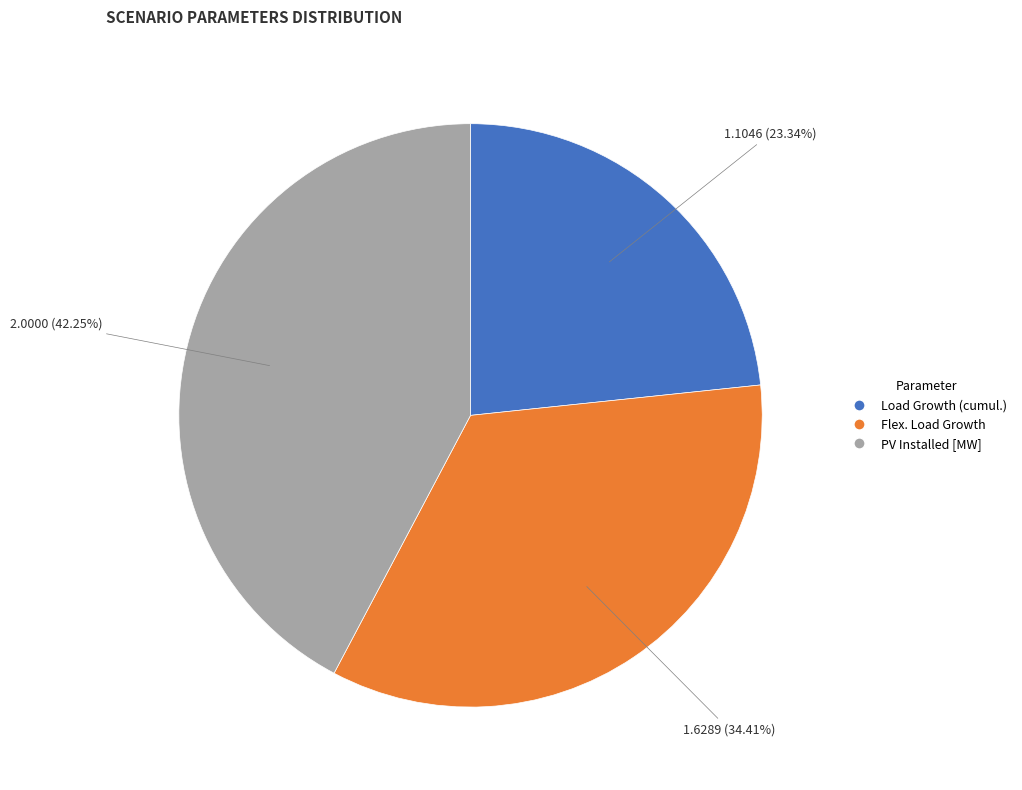

Count the number of slices in the pie.

3